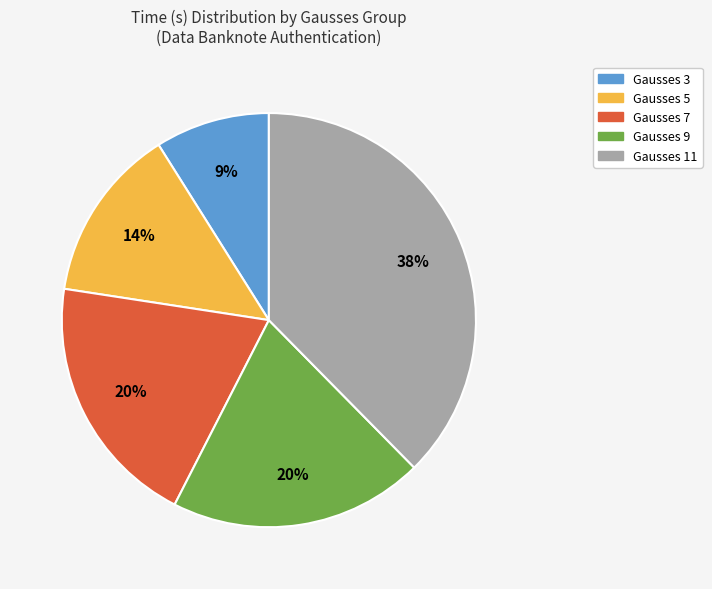

Is there a majority slice in this chart?

No